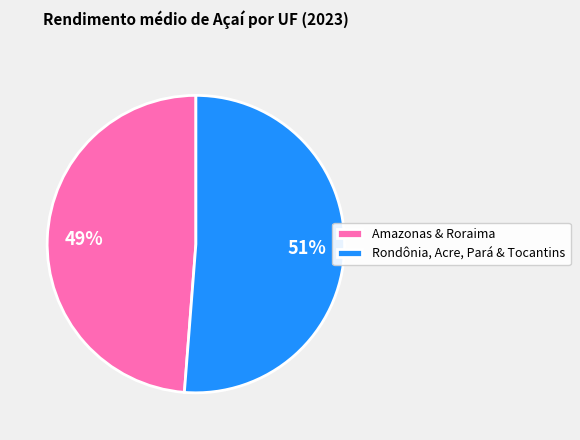

To the nearest percent, what is the difference between the largest and smallest slice percentages?

2%